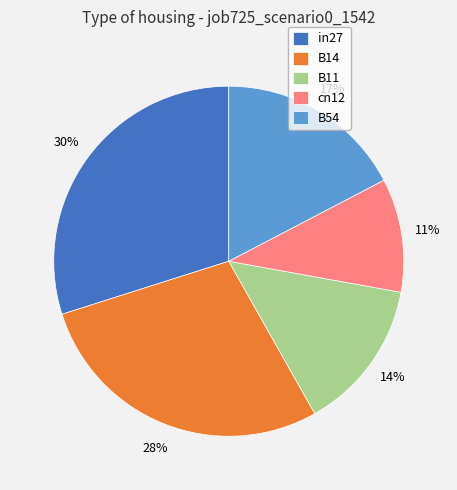

The in27 slice represents 30% of the pie. True or false?

True